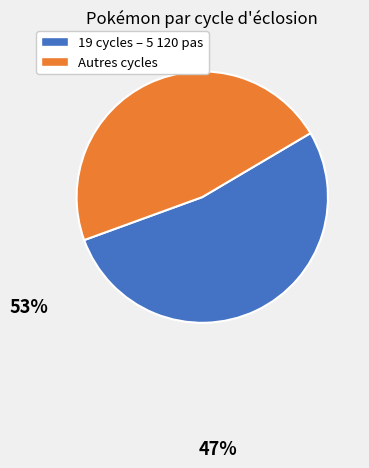

Is there a majority slice in this chart?

Yes